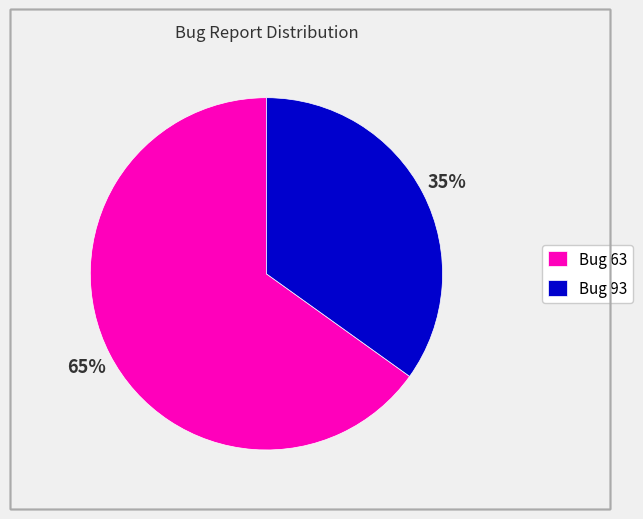

Approximately how many times larger is the value at Bug 63 compared to Bug 93?

1.9